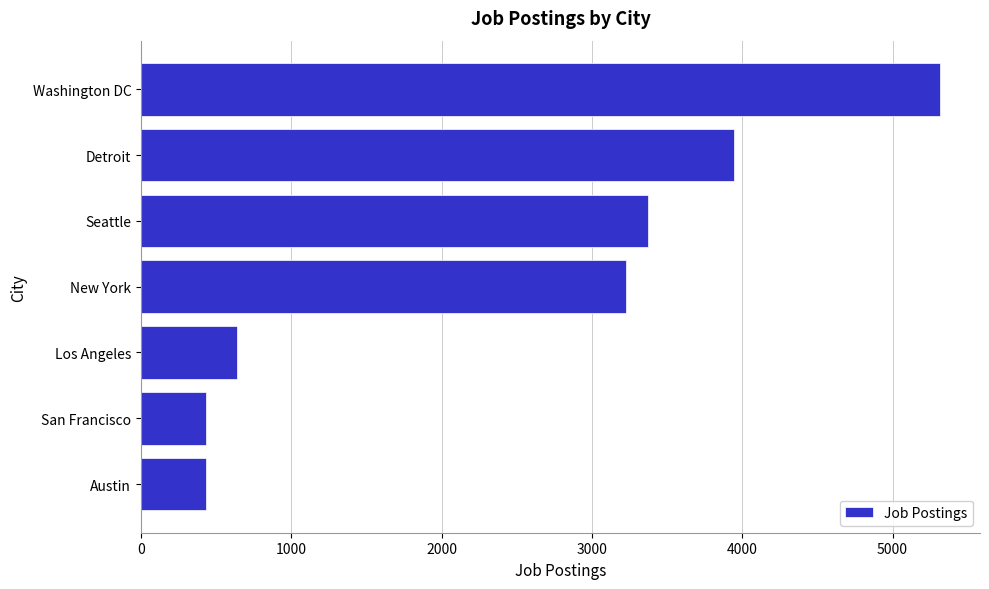

What is the sum of all values?

17371